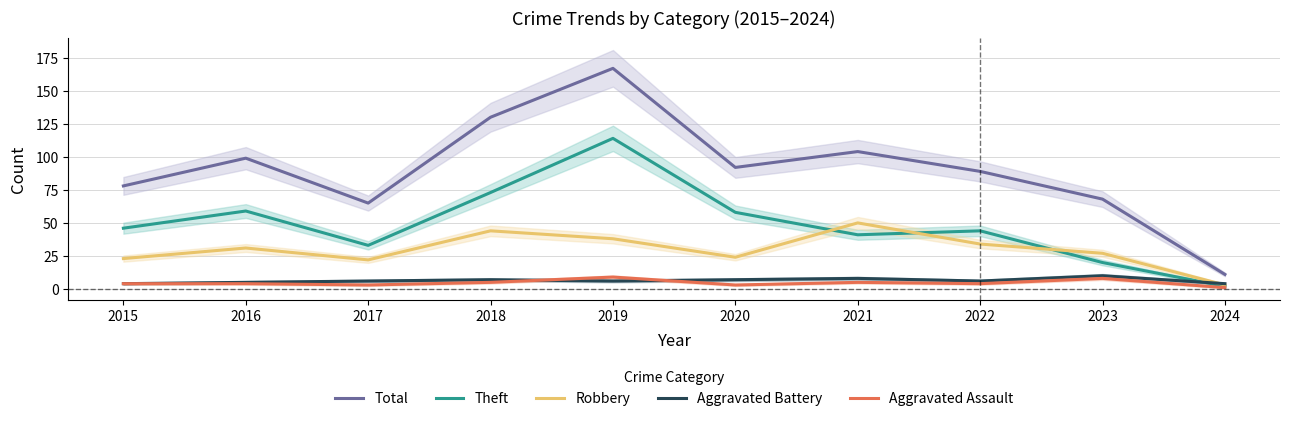

What is the difference between the highest and lowest values at 2018?

125